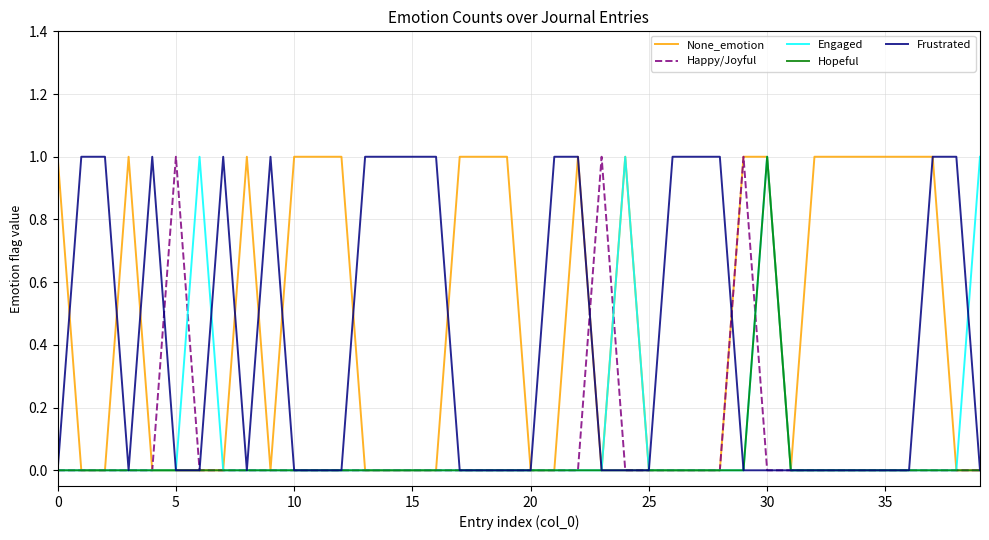

Does the chart have visible grid lines?

Yes